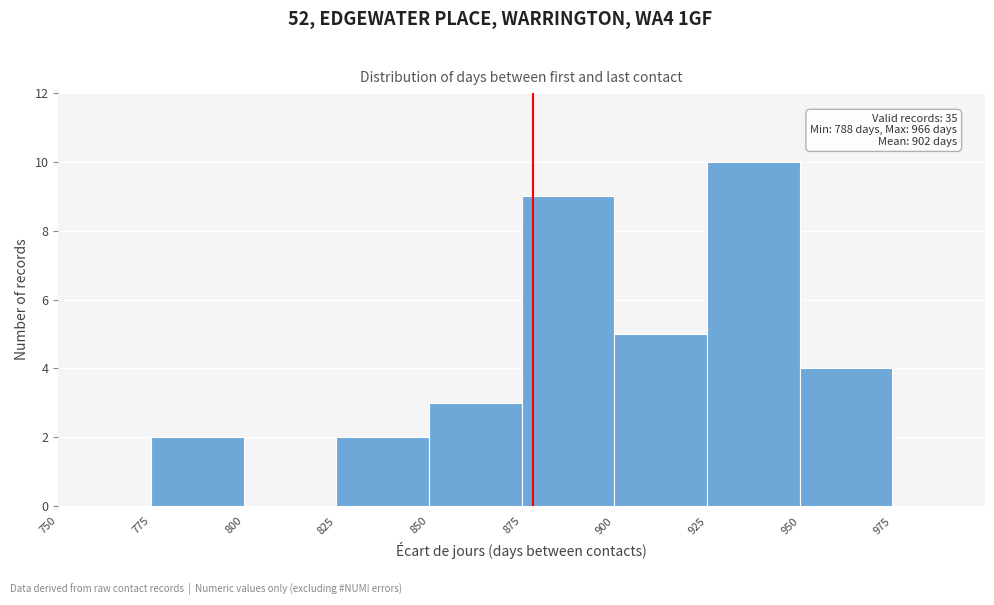

Over which range of the x-axis is the bar tallest?

925 to 950